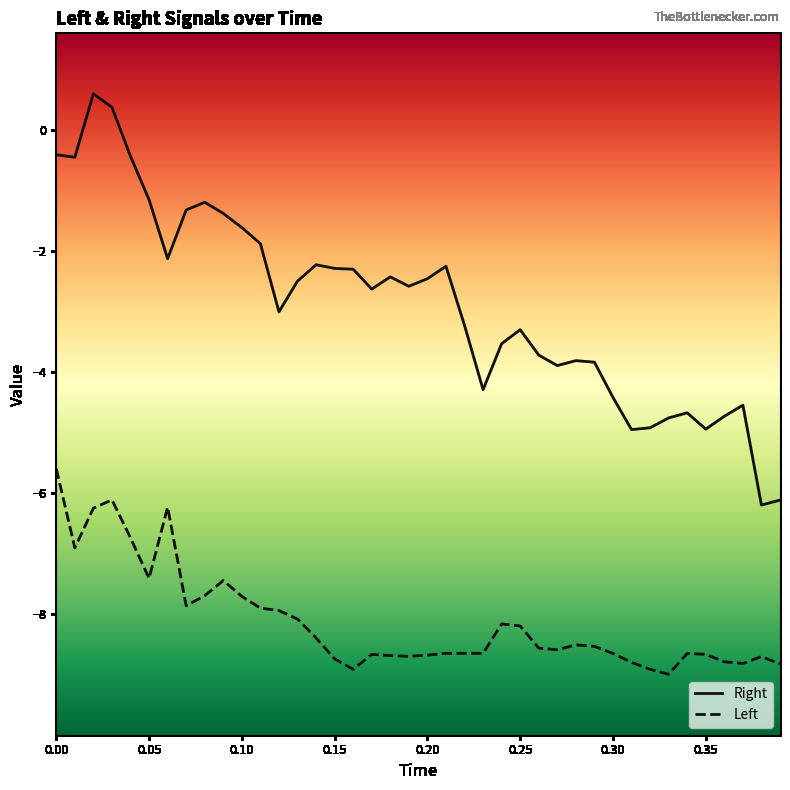

What is the difference between the maximum and minimum values in the Left series?

3.4